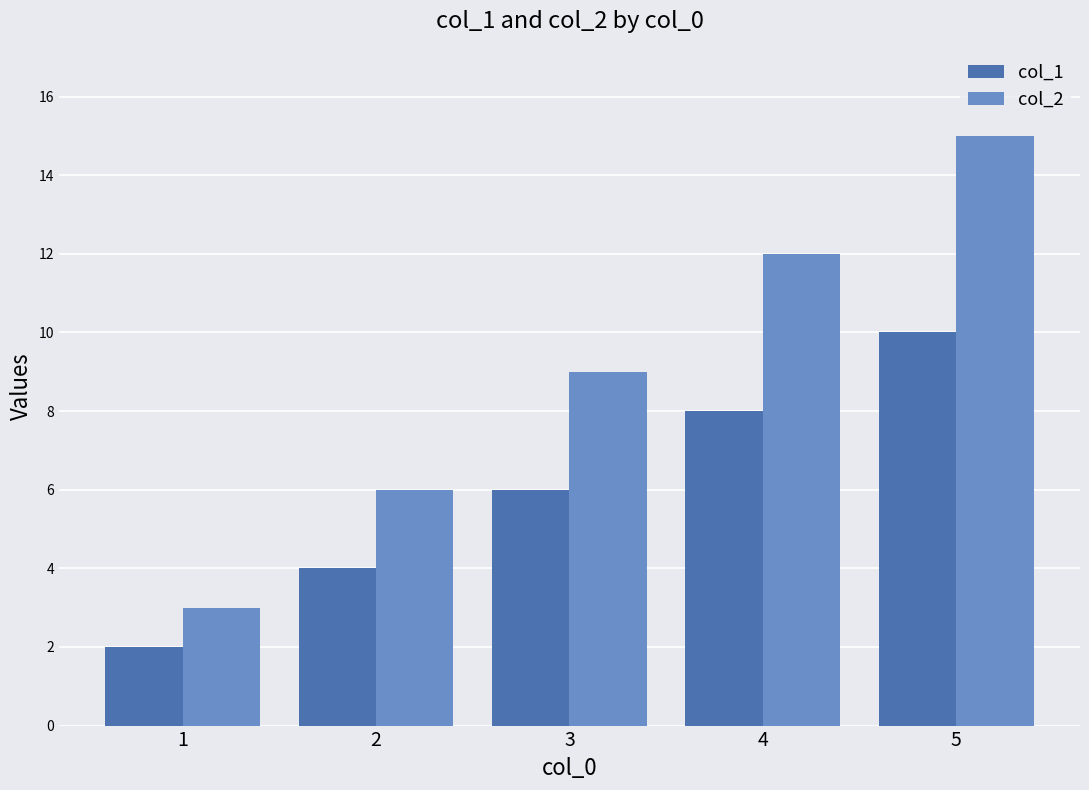

At 4, list the series in order from largest to smallest.

col_2, col_1